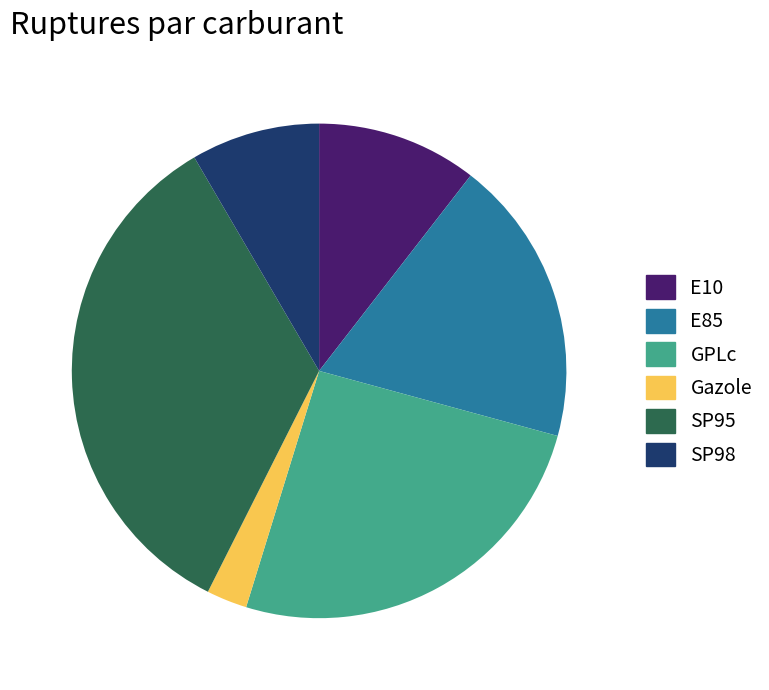

Is it true that SP98 is 8% of the pie?

True